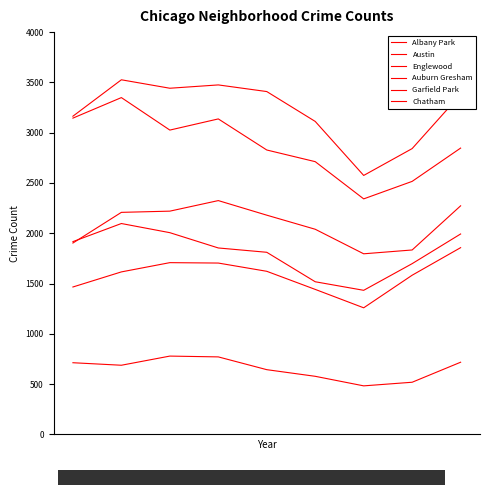

Does the chart display data point markers on the line(s)?

No